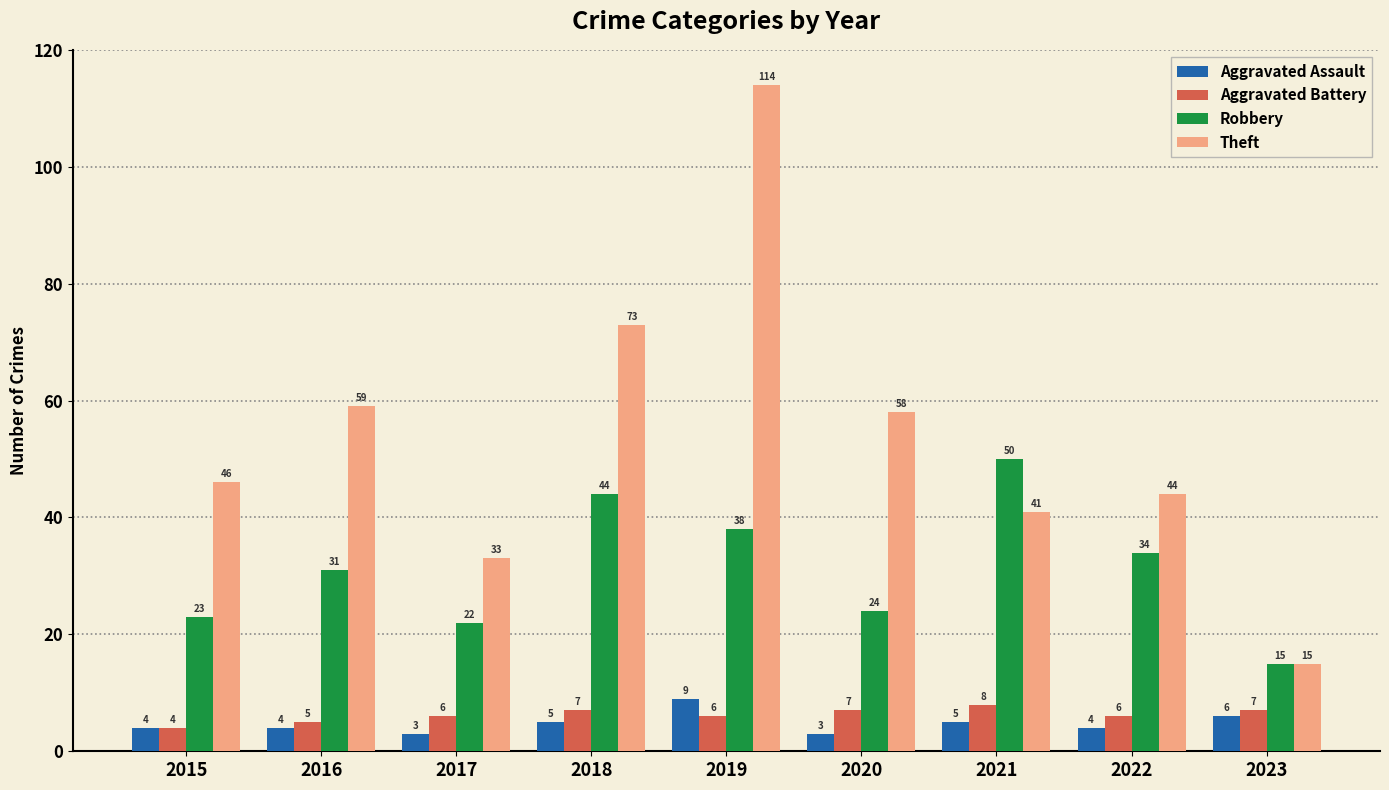

How many distinct data groups are displayed?

4